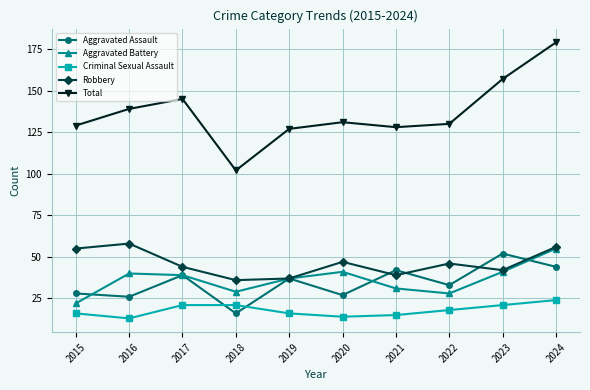

What is the value of the Aggravated Battery point at the 3rd from the left?

39